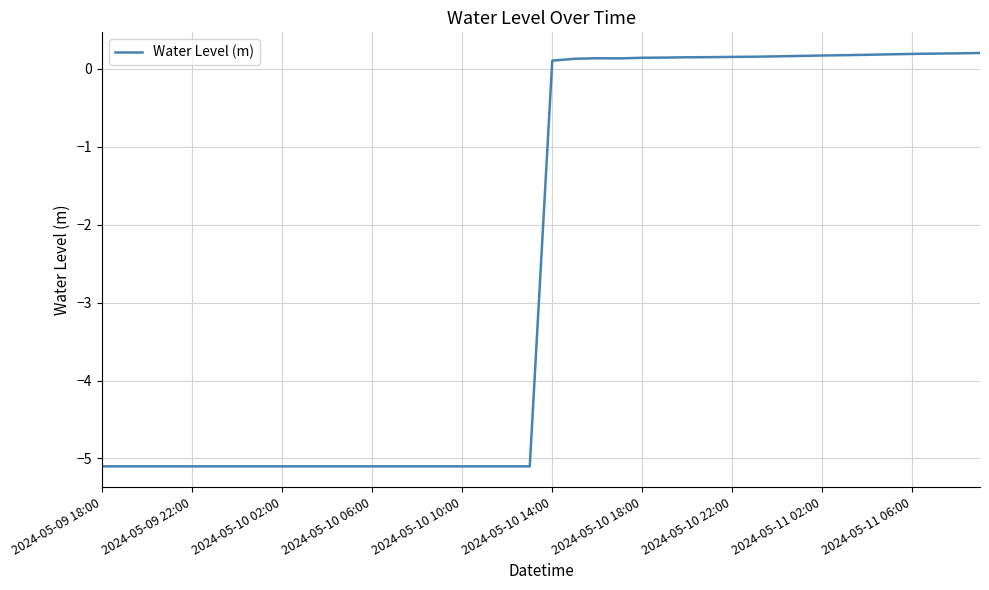

What is the difference between the maximum and minimum values?

5.3